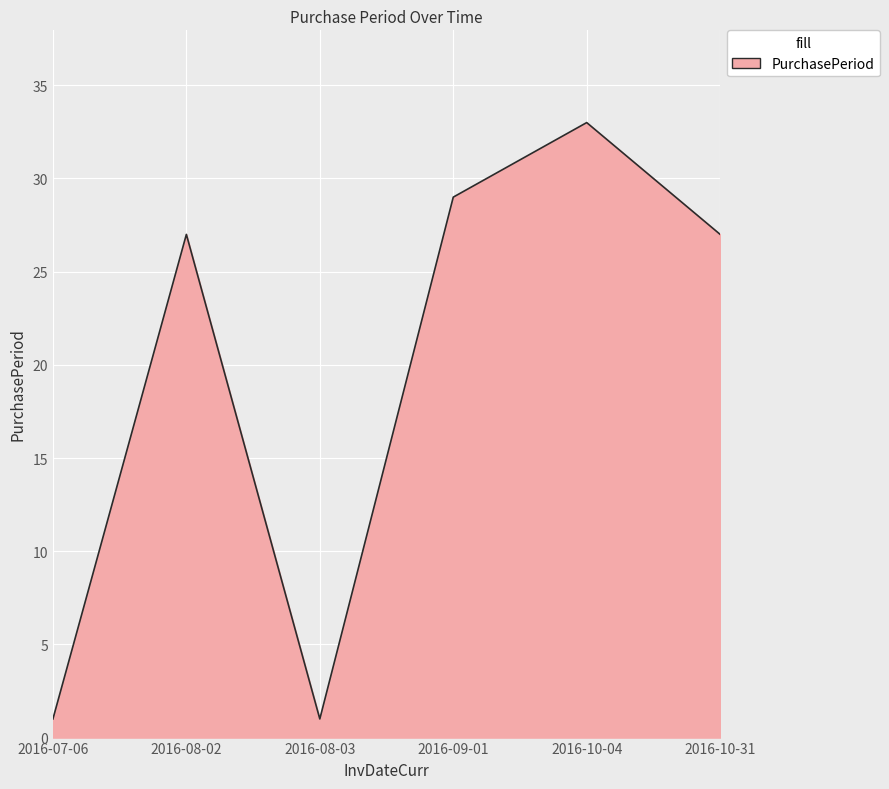

Is it true that the value at 2016-08-02 is 27?

True